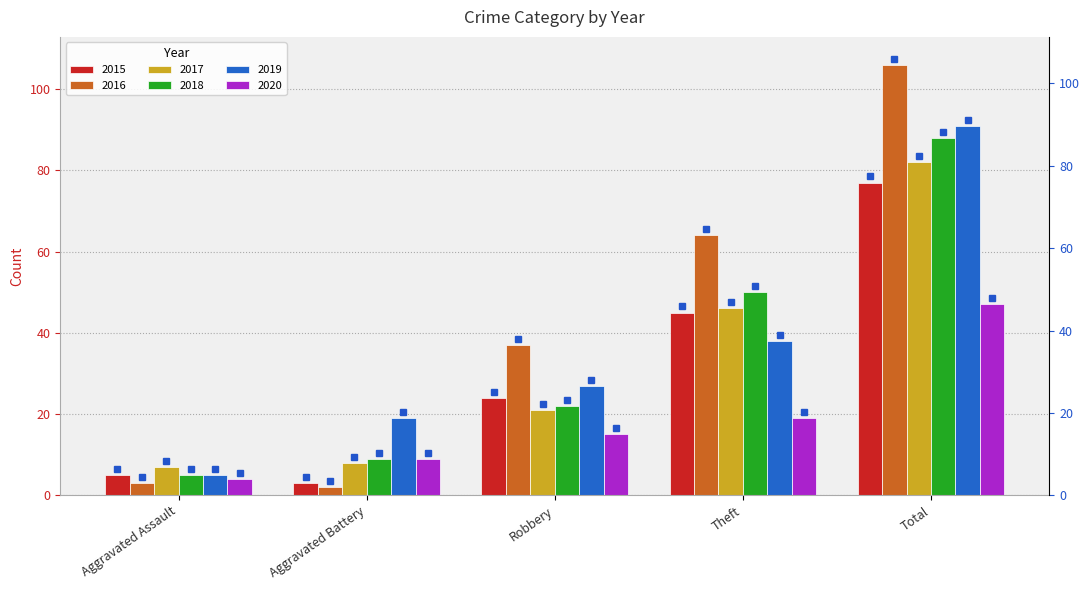

Which series has the largest range (max minus min)?

2016